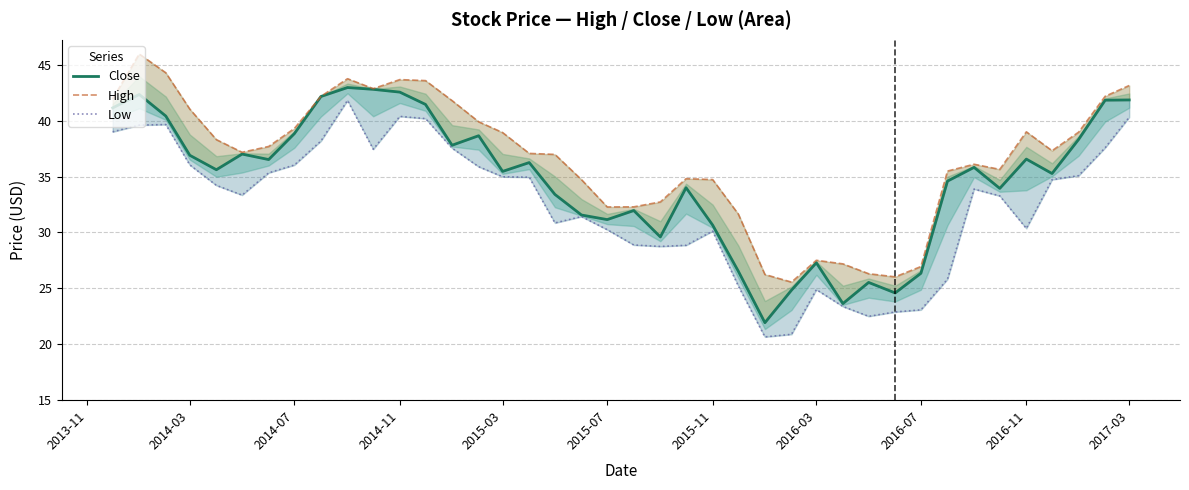

What is the difference between the maximum and minimum values in the Low series?

21.2